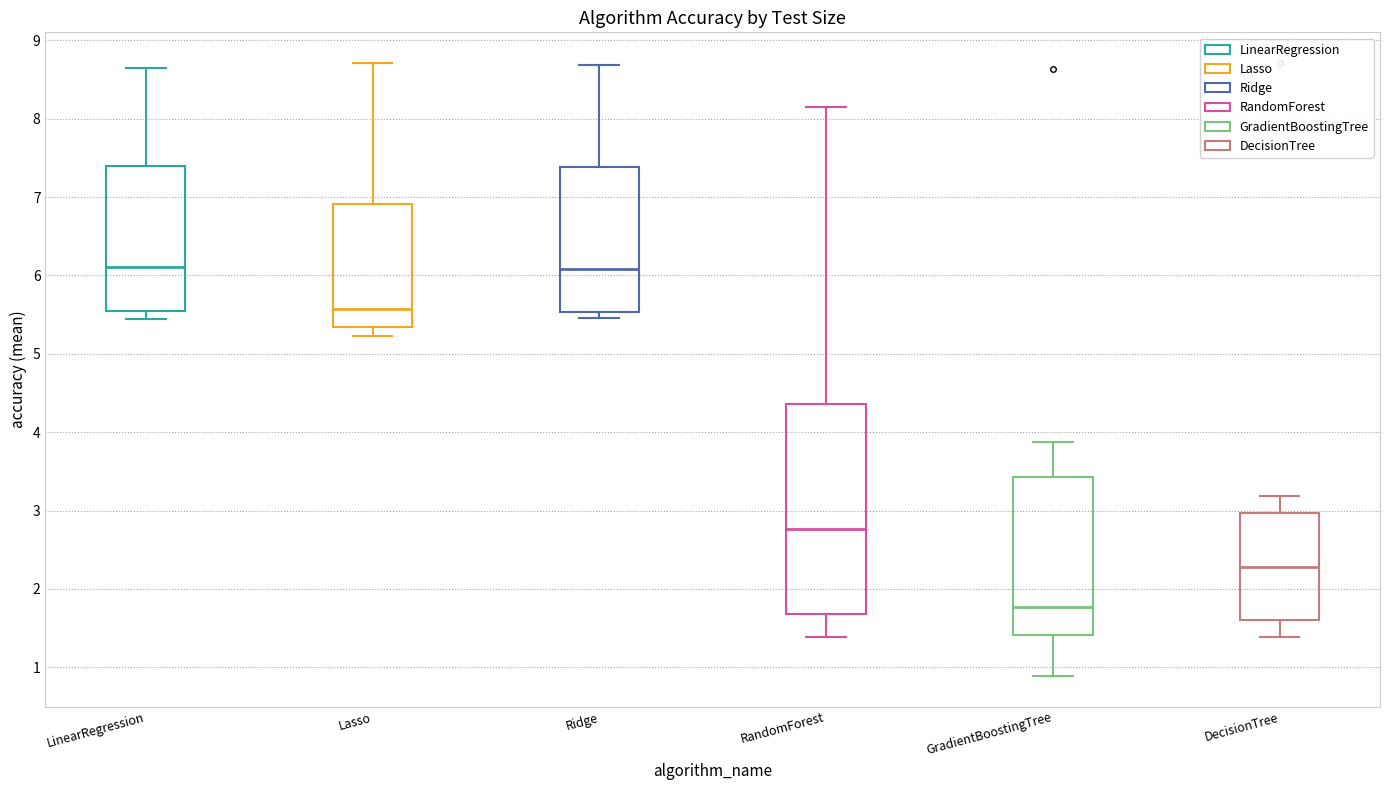

Which box has the lowest median line?

GradientBoostingTree